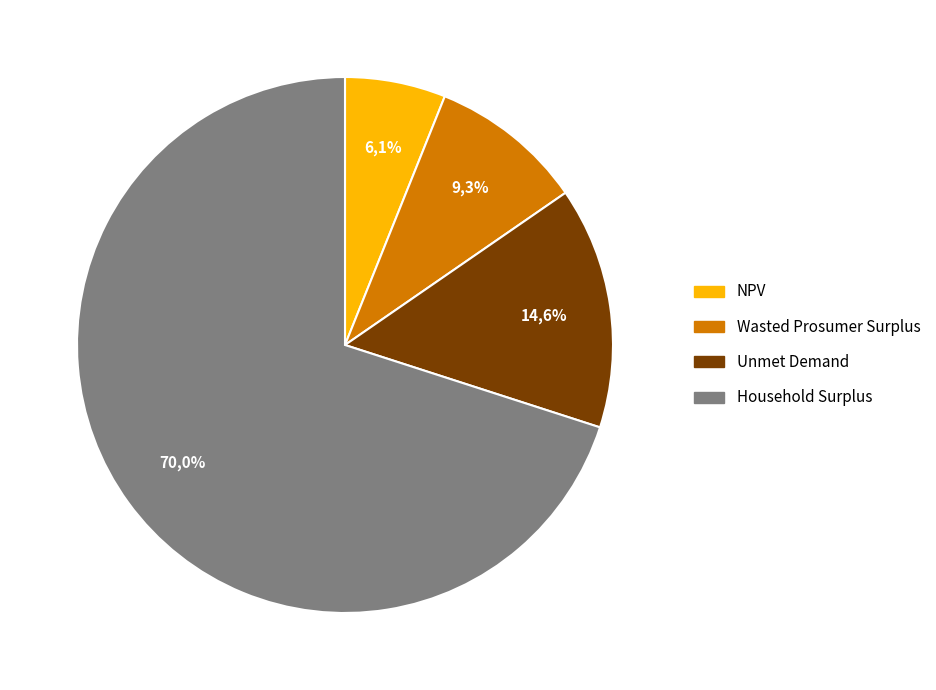

Which has a higher value, Unmet Demand or NPV?

Unmet Demand